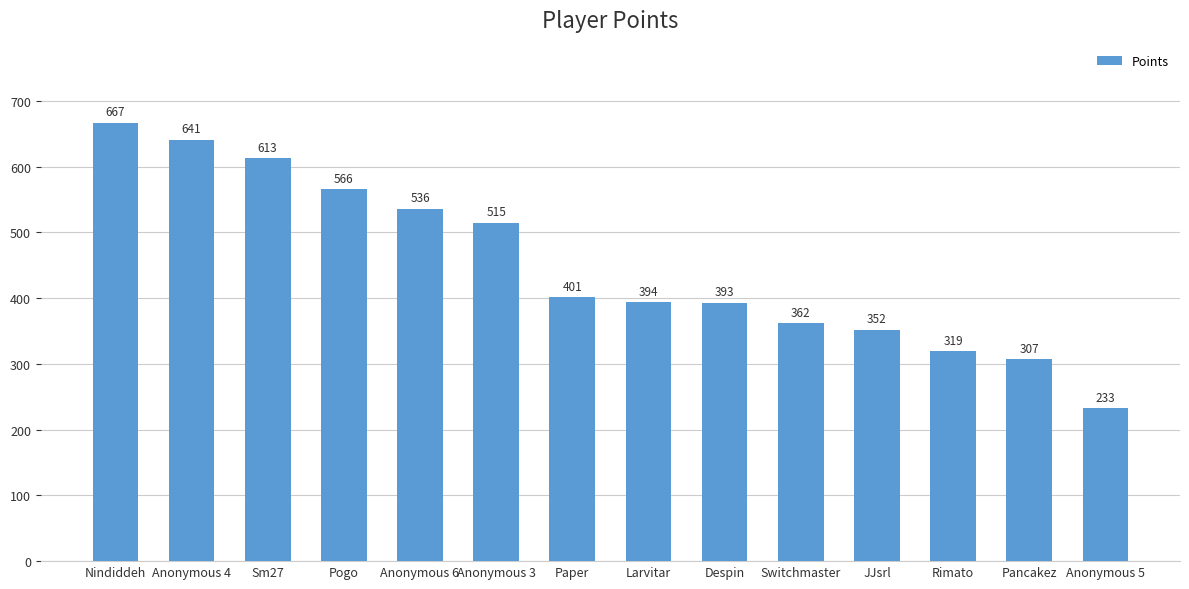

How many values are below 401?

7